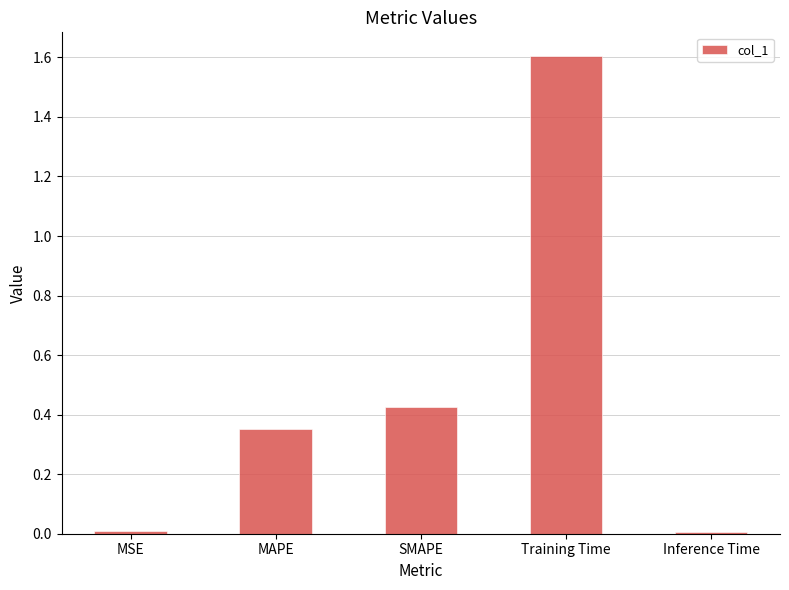

What is the sum of all values?

2.4